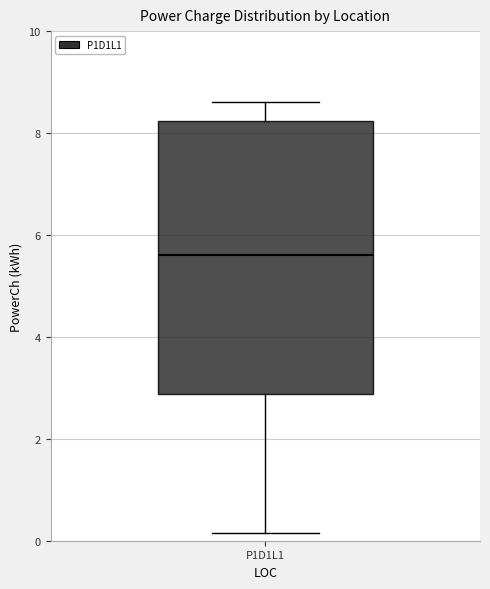

Transcribe this box plot: give where the median line is, the range the box spans, and where the two whiskers end, as read against the y-axis. The values are not printed on the chart, so give them approximately, as read against the axis.

median 5.6, box 2.8 to 8.2, whiskers 0.2 to 8.6